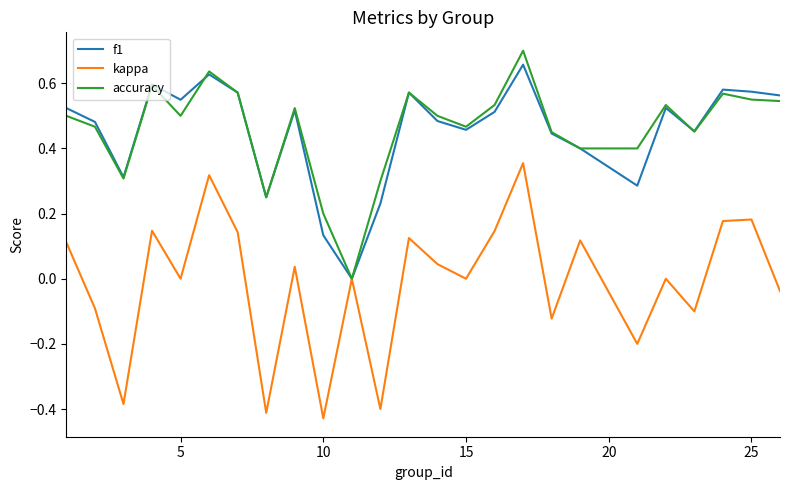

Which series has the widest spread of values?

kappa